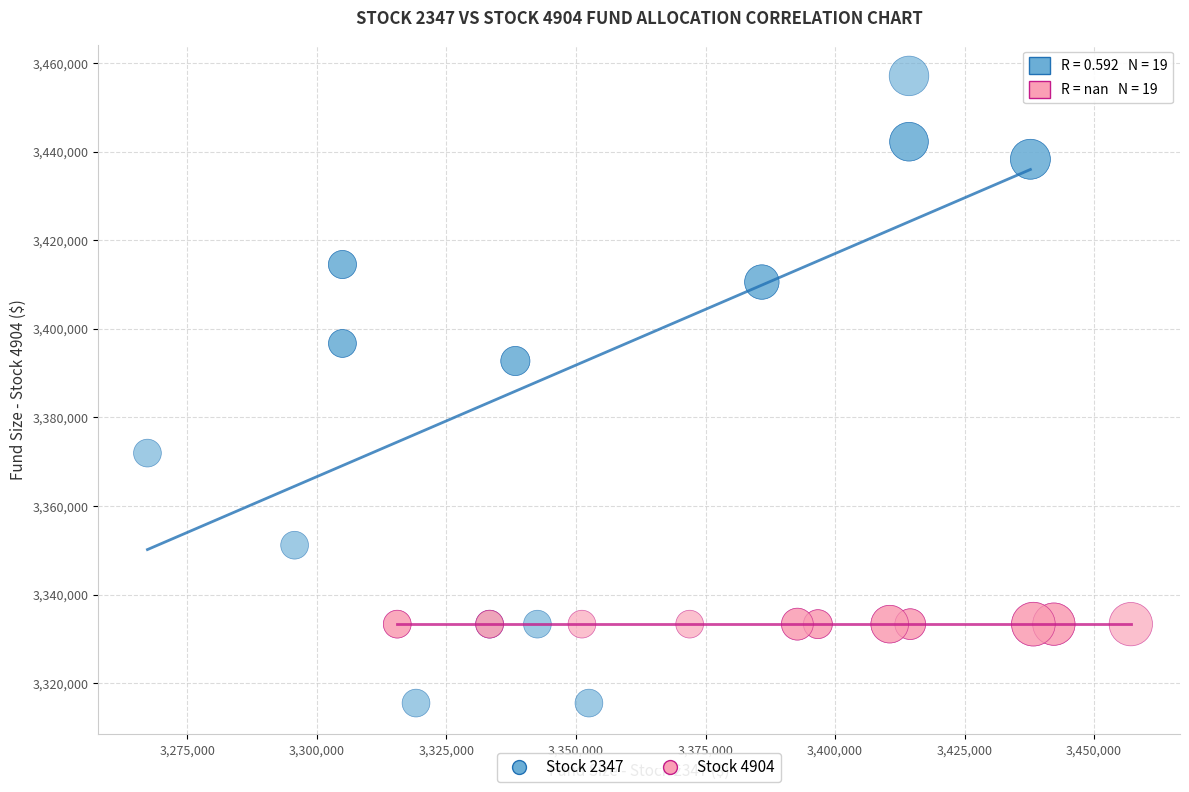

Which series reaches the minimum Y coordinate?

Stock 2347